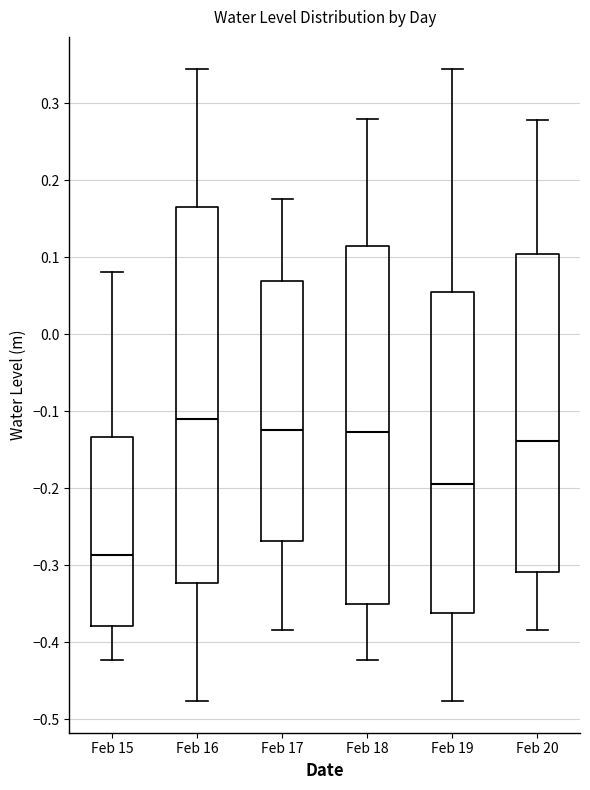

Comparing the boxes themselves (not the whiskers), which one is the tallest?

Feb 16